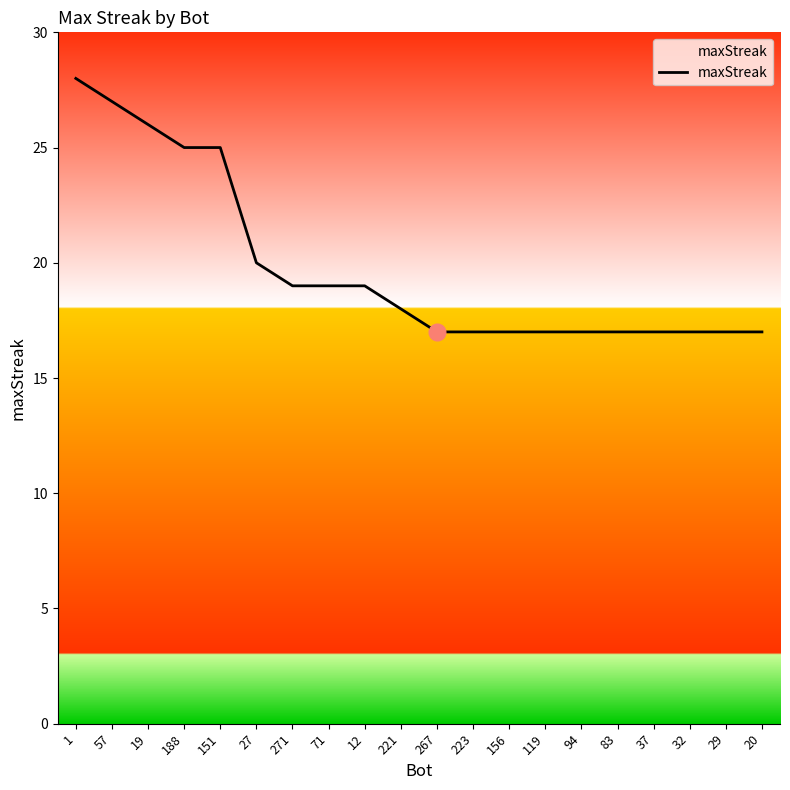

Reading right to left, transcribe all the data shown in this chart.

20=17	29=17	32=17	37=17	83=17	94=17	119=17	156=17	223=17	267=17	221=18	12=19	71=19	271=19	27=20	151=25	188=25	19=26	57=27	1=28